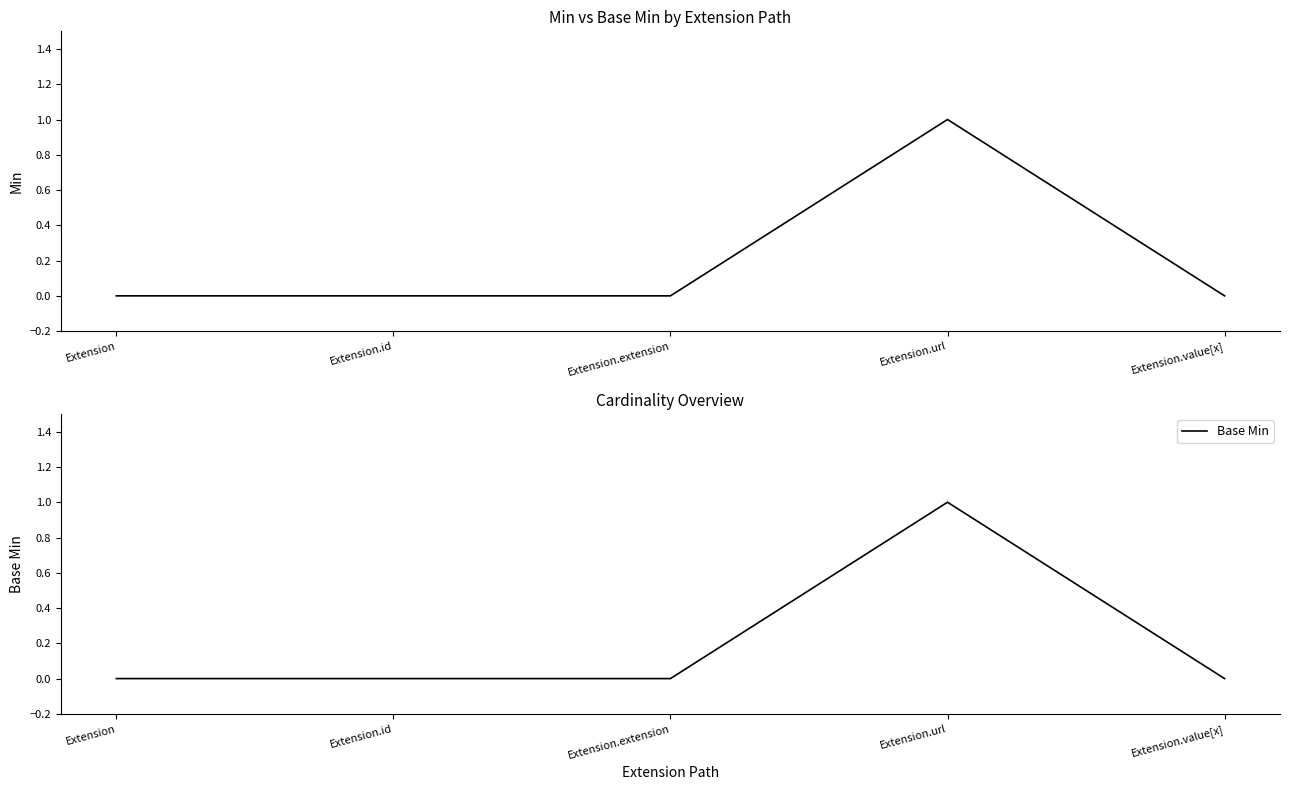

How many lines are shown in the chart?

2